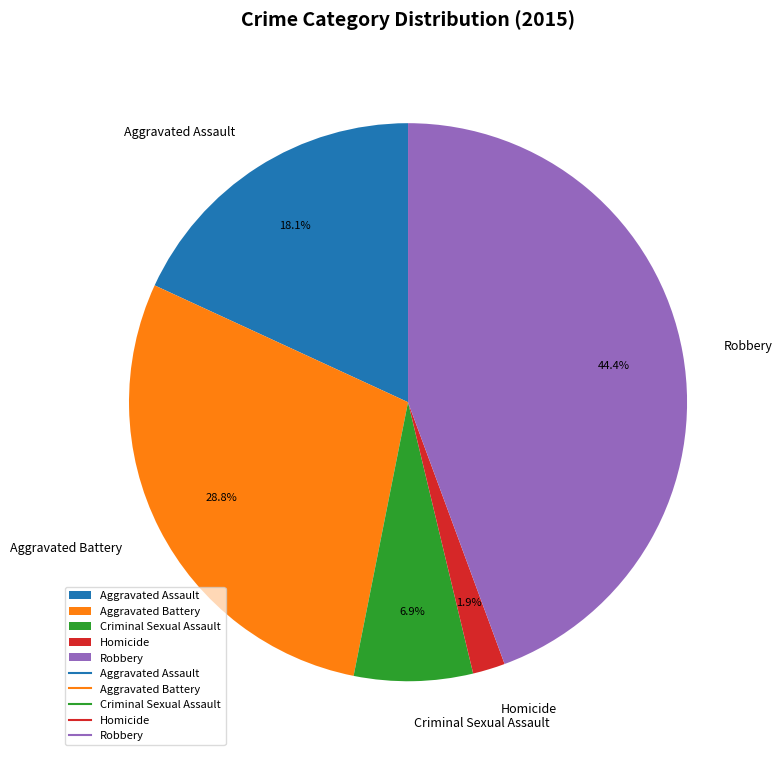

To the nearest percent, what portion does Aggravated Battery represent?

29%